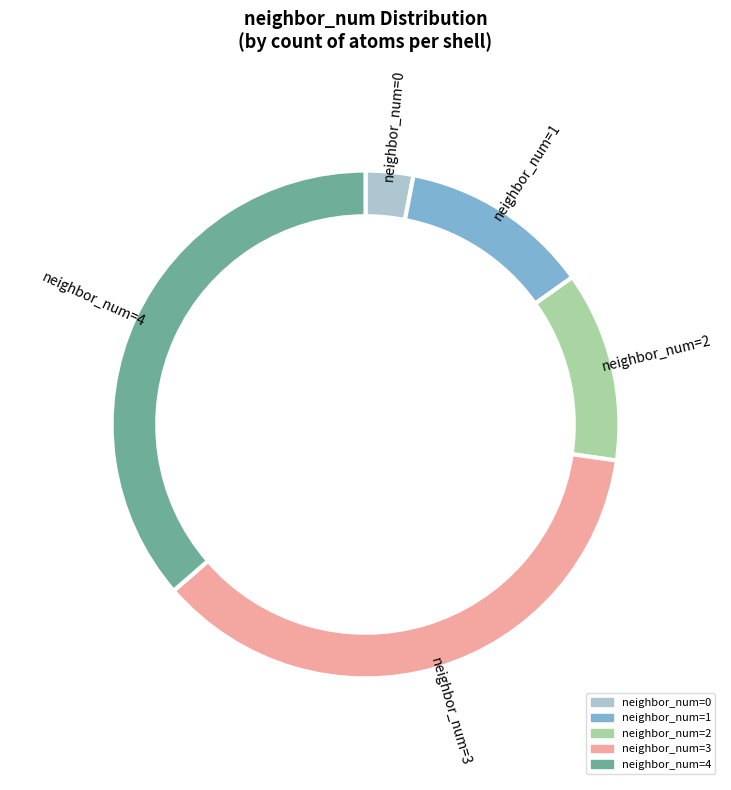

Is it true that 3 is 36% of the pie?

True